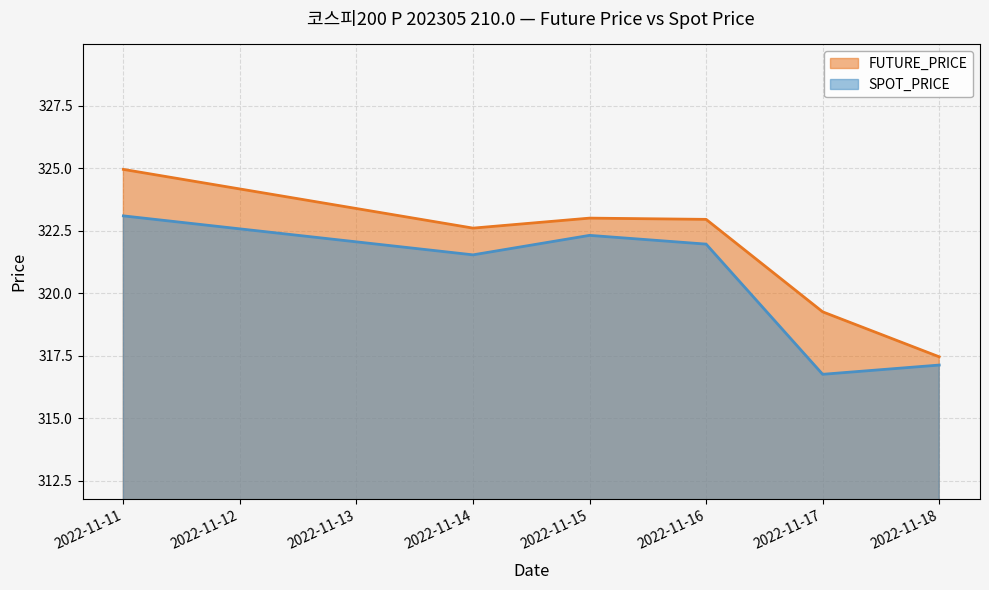

What is the value of the FUTURE_PRICE point at the 4th from the left?

322.9